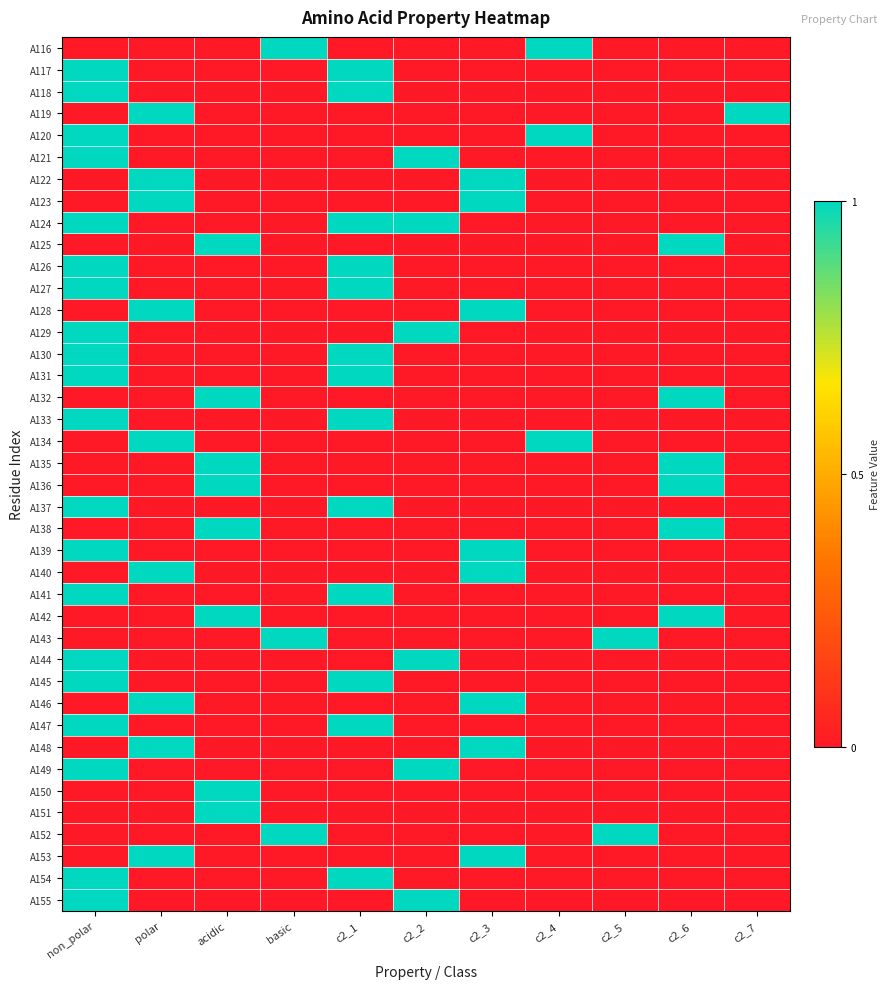

Count the number of categories in the chart.

11